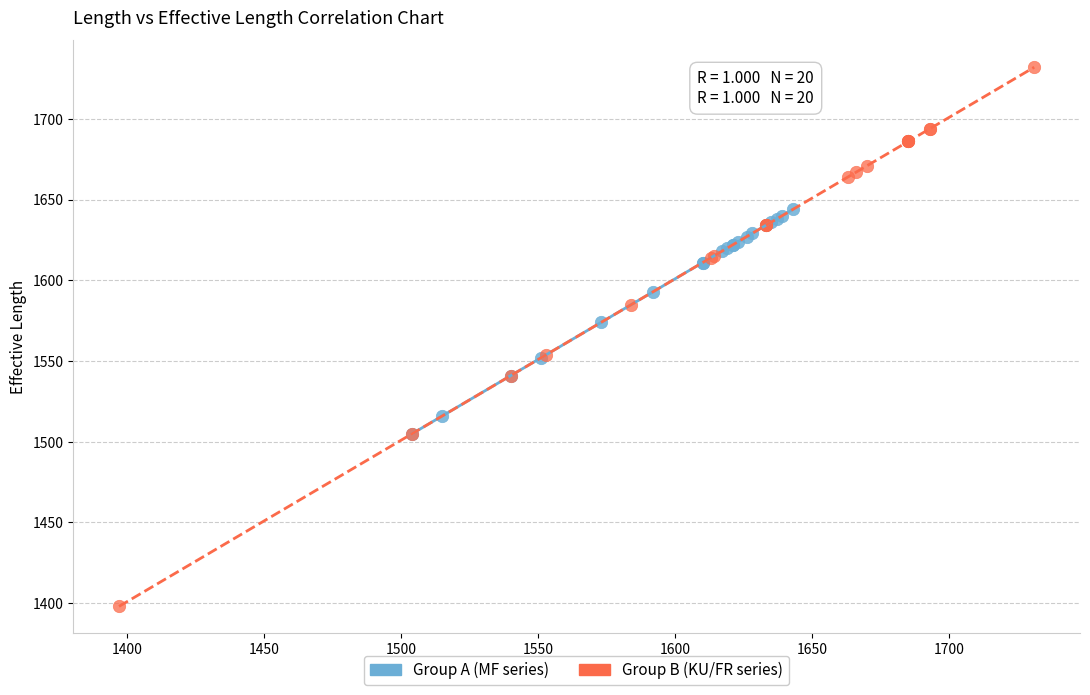

What are all the series names shown in the legend?

Group A (MF series), Group B (KU/FR series)